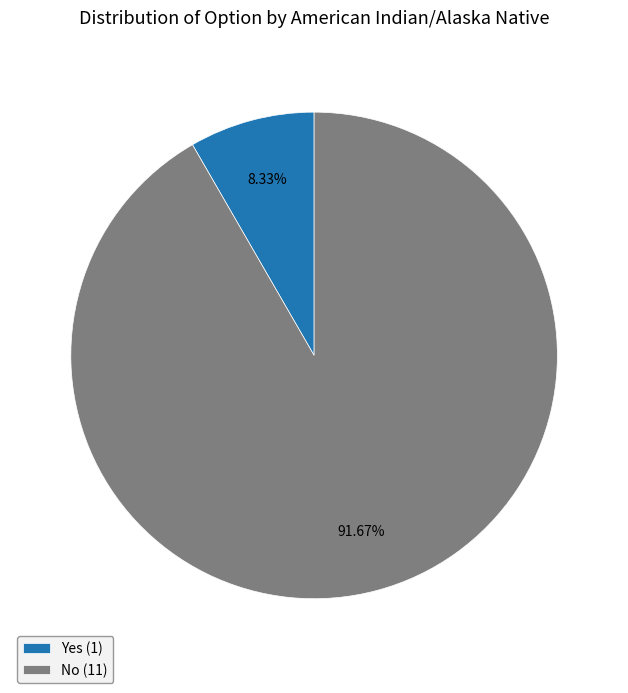

Does Yes represent more than half of the total?

No